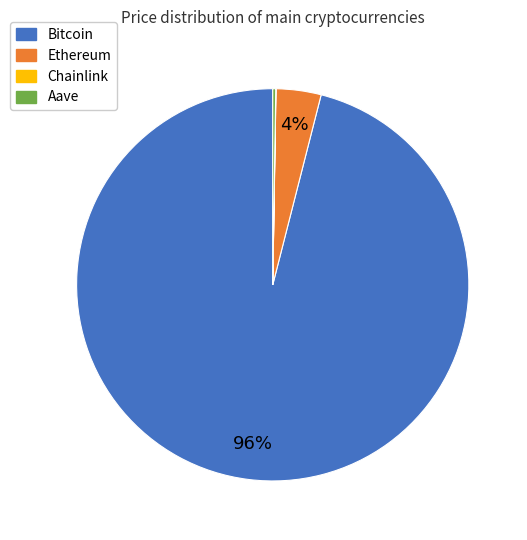

To the nearest percent, what percentage of the pie is Bitcoin?

96%